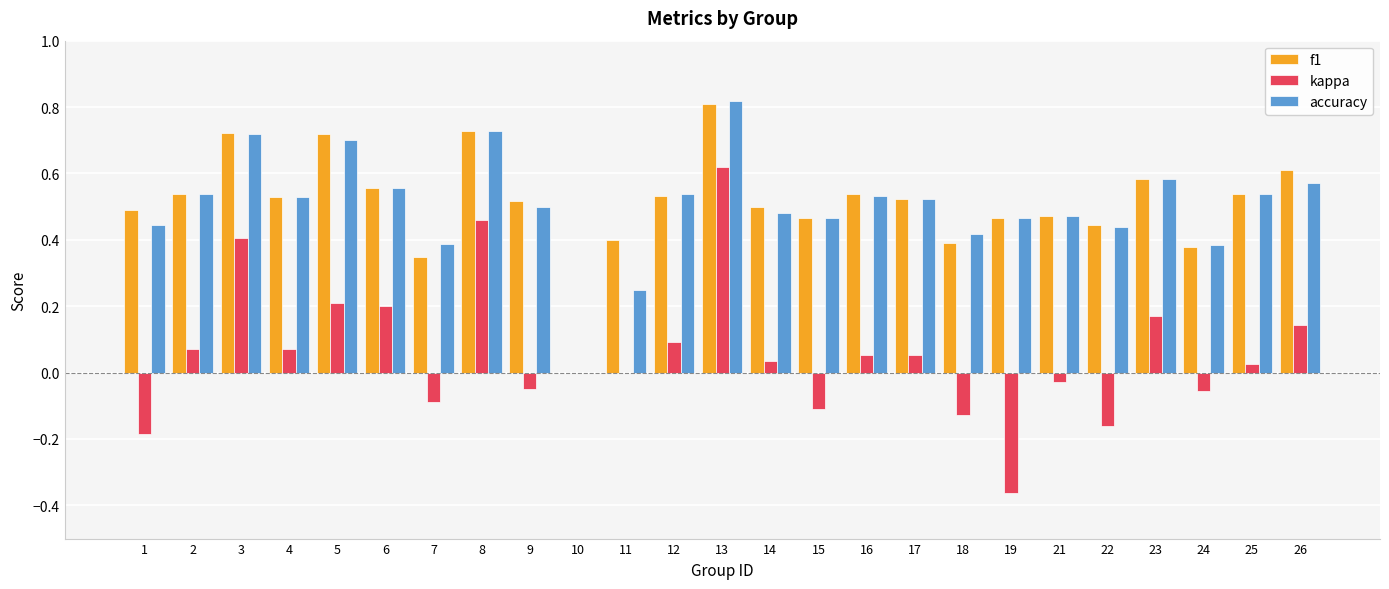

True or false: kappa has a value of 0.1 at 2.

True